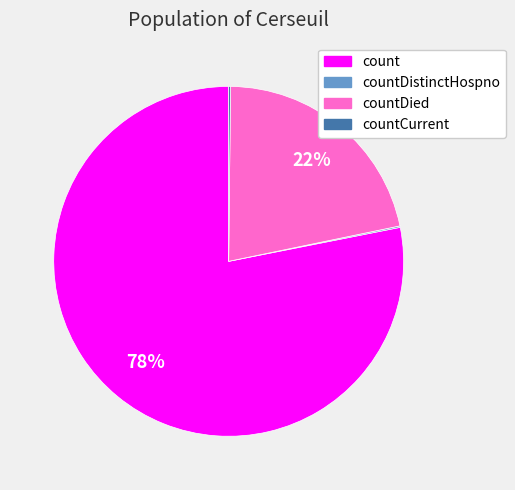

To the nearest percent, what is the difference between the largest and smallest slice percentages?

78%